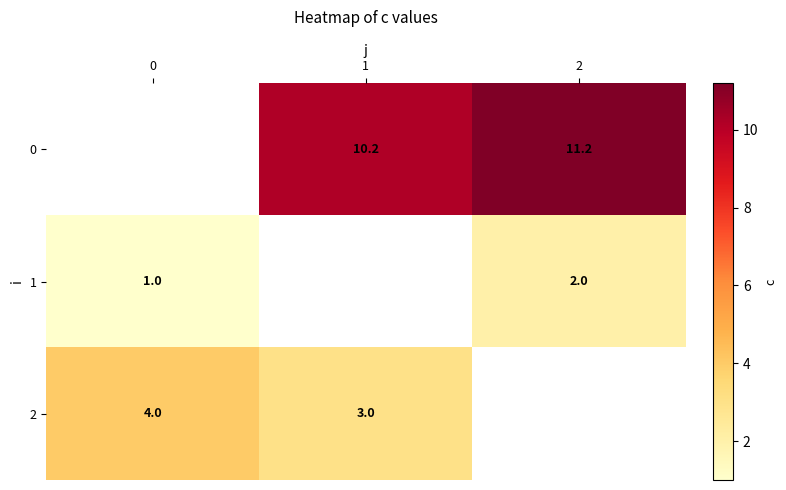

Is the value of 0 at 2 greater than the value of 1 at 0?

Yes